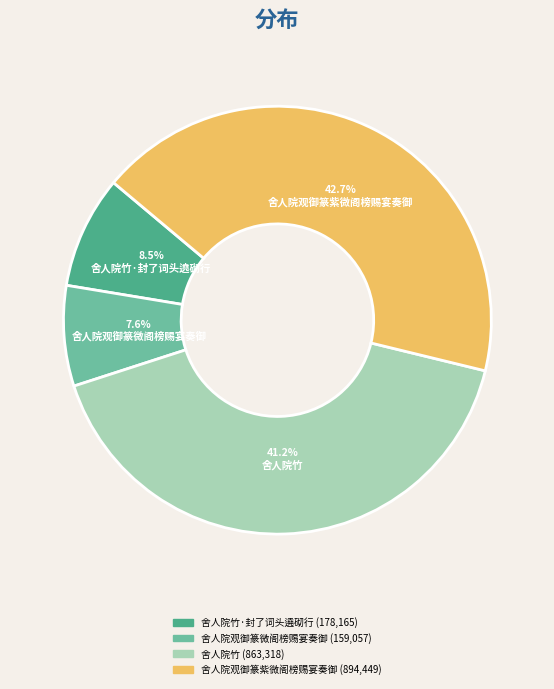

What is the ratio of the value at 舍人院竹·封了词头遶砌行 to the value at 舍人院观御篆微阁榜赐宴奏御?

1.1